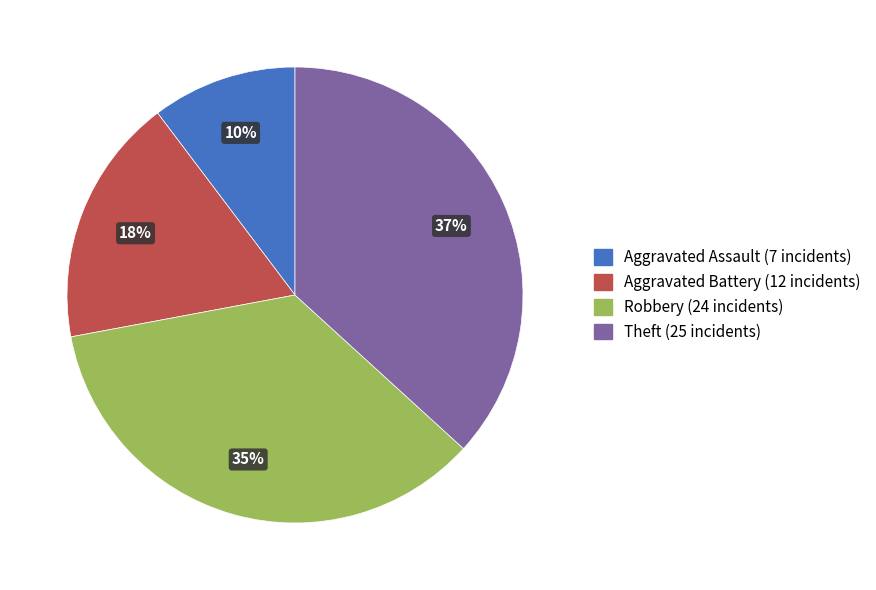

What is the ratio of the value at Aggravated Assault to the value at Aggravated Battery?

0.6